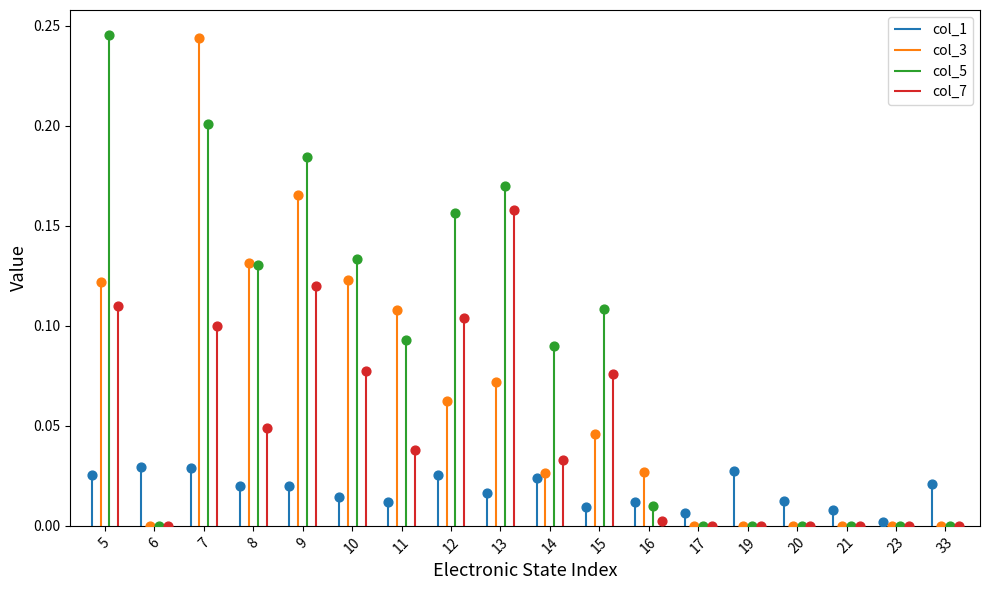

What is the total value across all series at 12?

0.3